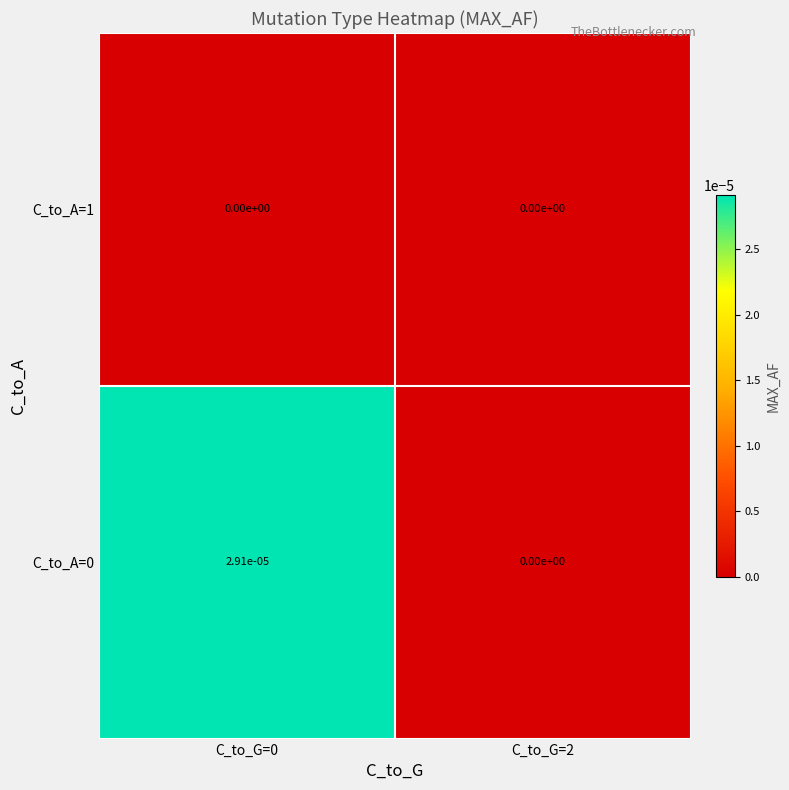

Is it true that C_to_A=1 equals 0.0 at C_to_G=2?

True